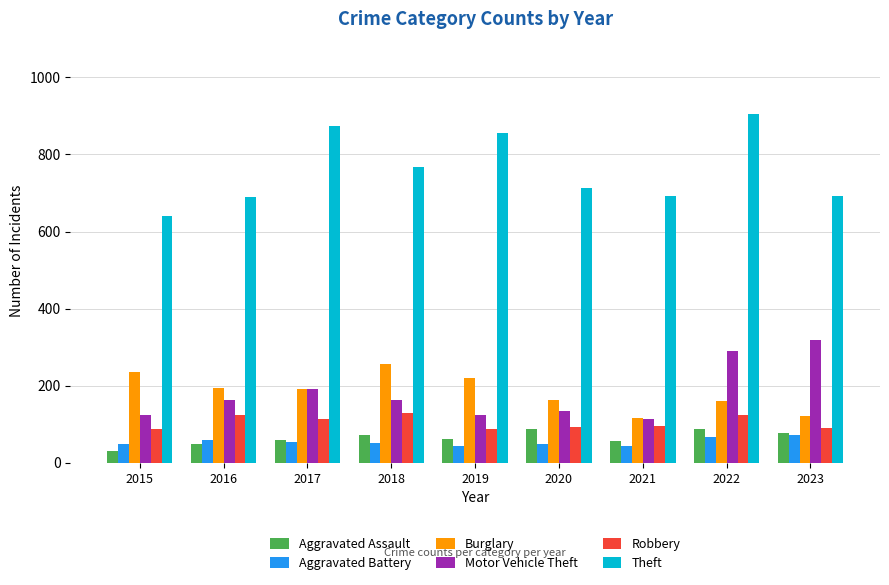

What is the minimum value for Theft?

641